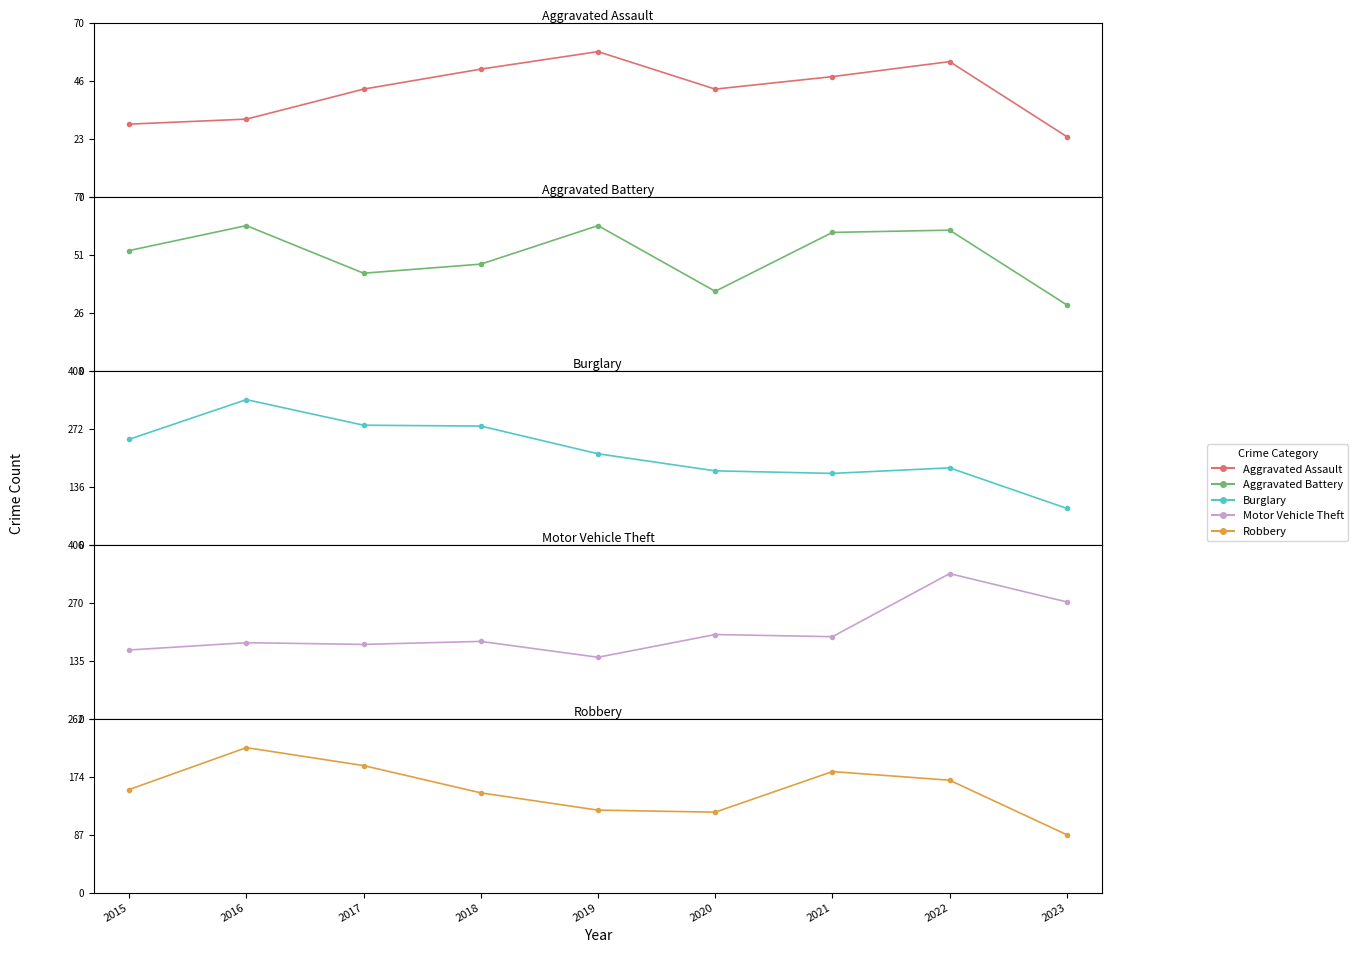

At how many categories does at least one series exceed 43?

9